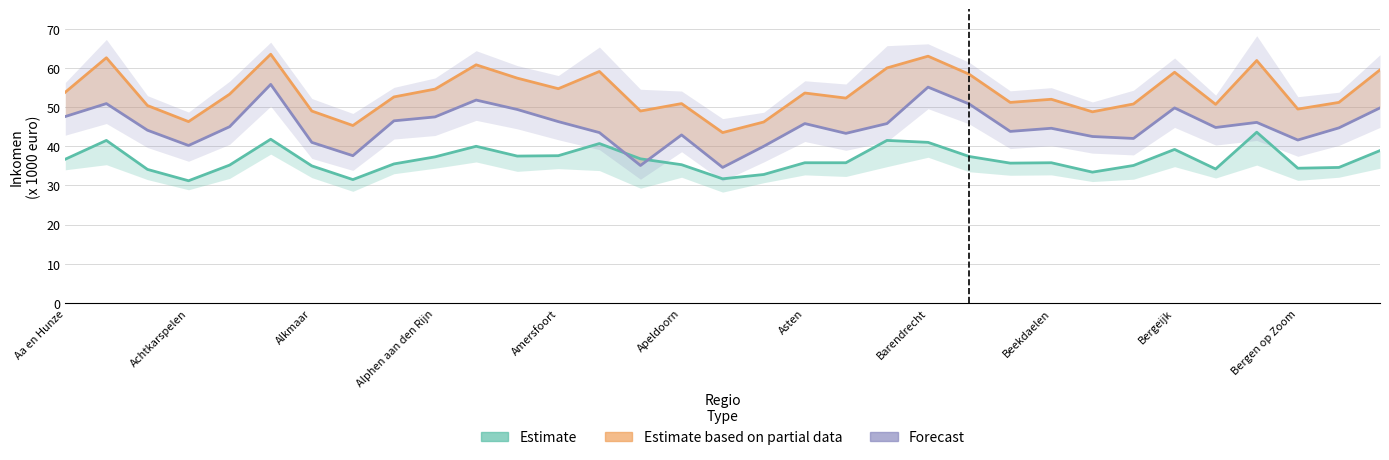

What is the spread (max minus min) of values at Amersfoort?

18.1